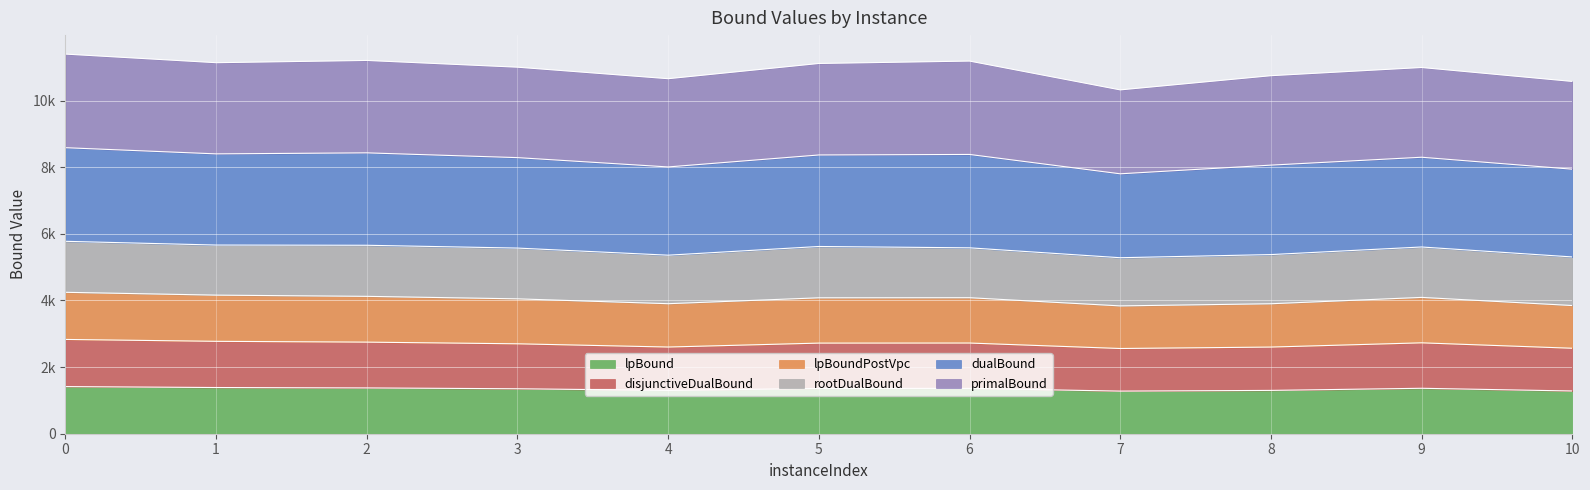

What is the average value of the disjunctiveDualBound series?

1343.1